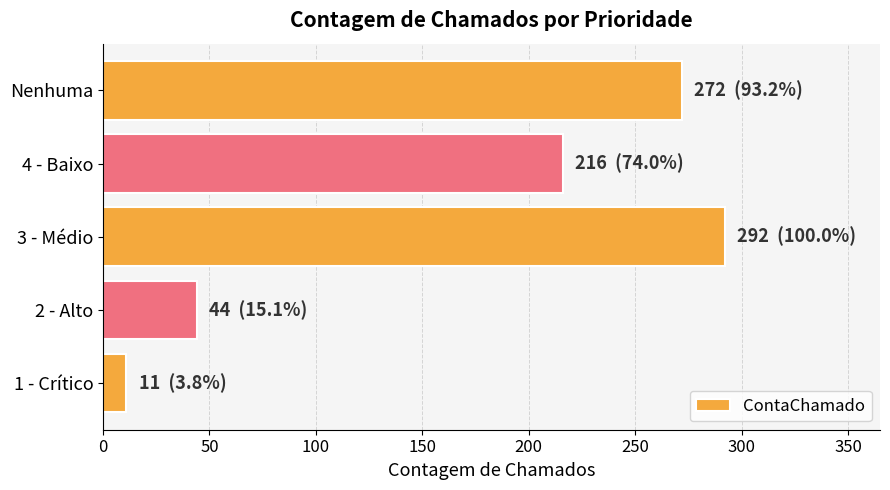

Is it true that the value at 4 - Baixo is 335?

False